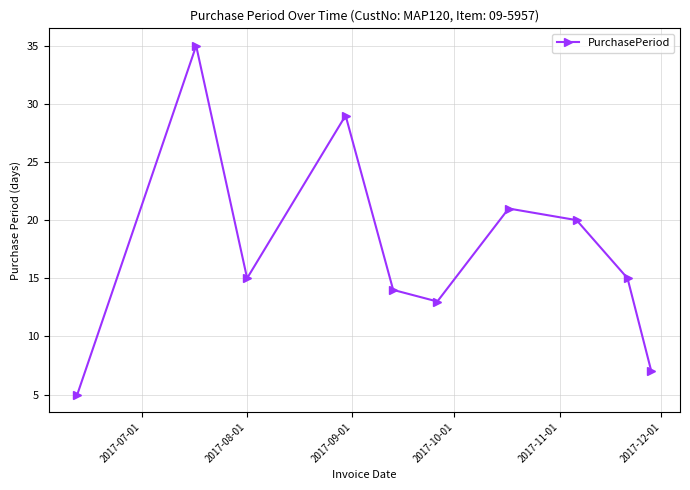

What is the smallest value displayed?

5